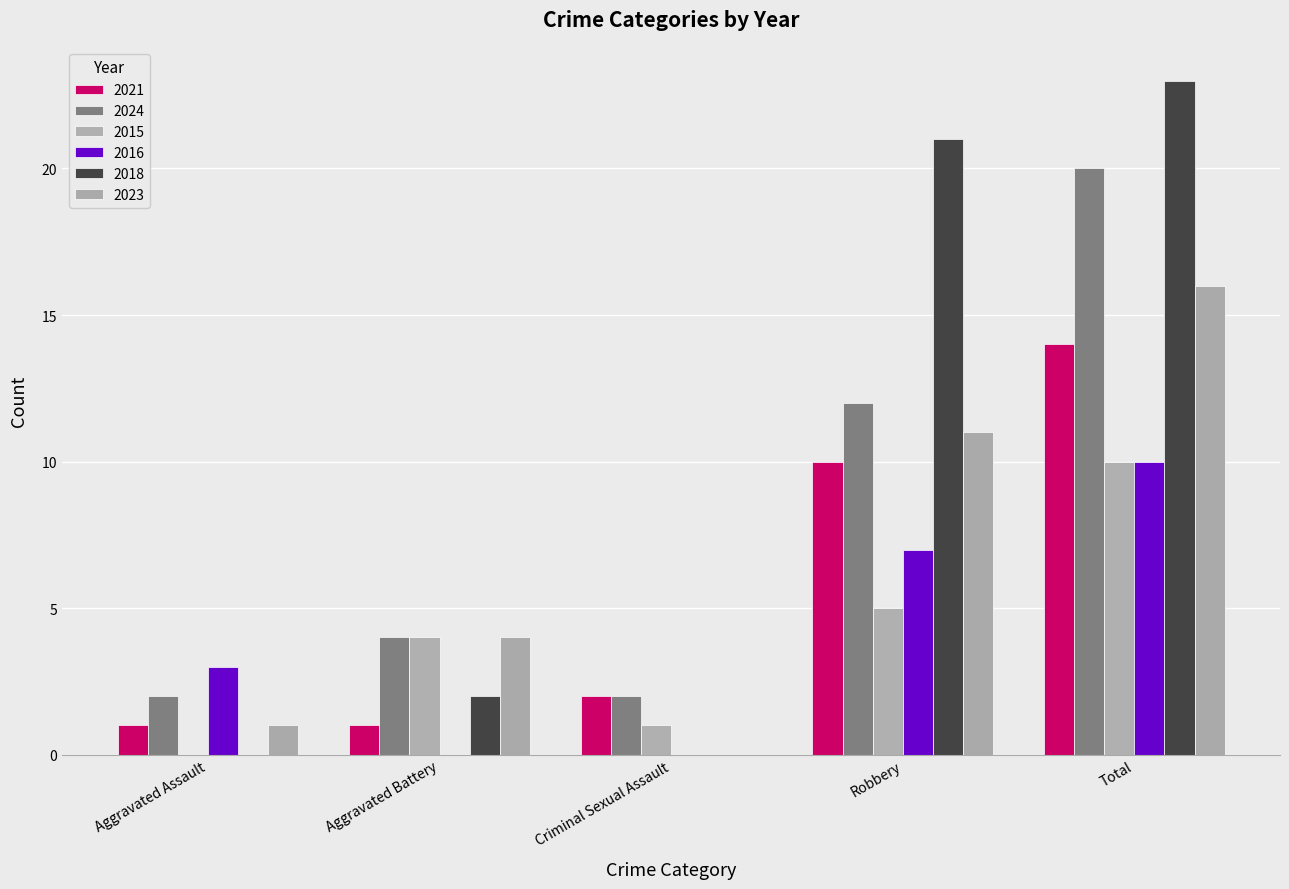

What are all the series names shown in the legend?

2021, 2024, 2015, 2016, 2018, 2023